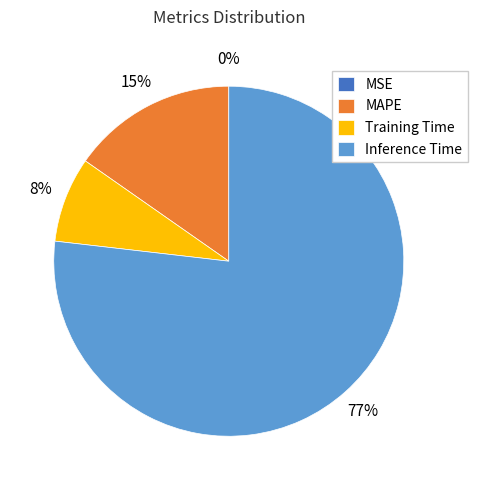

To the nearest percent, what is the difference between the largest and smallest slice percentages?

77%